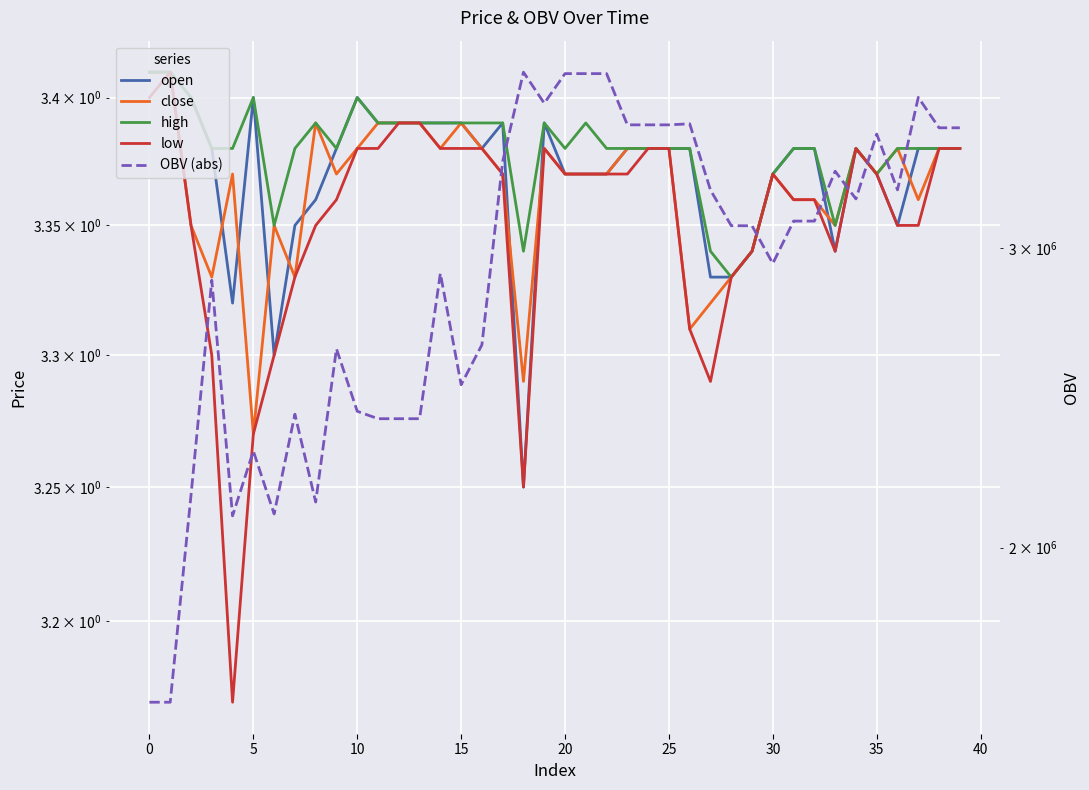

Where is open nearest to the value 3?

18